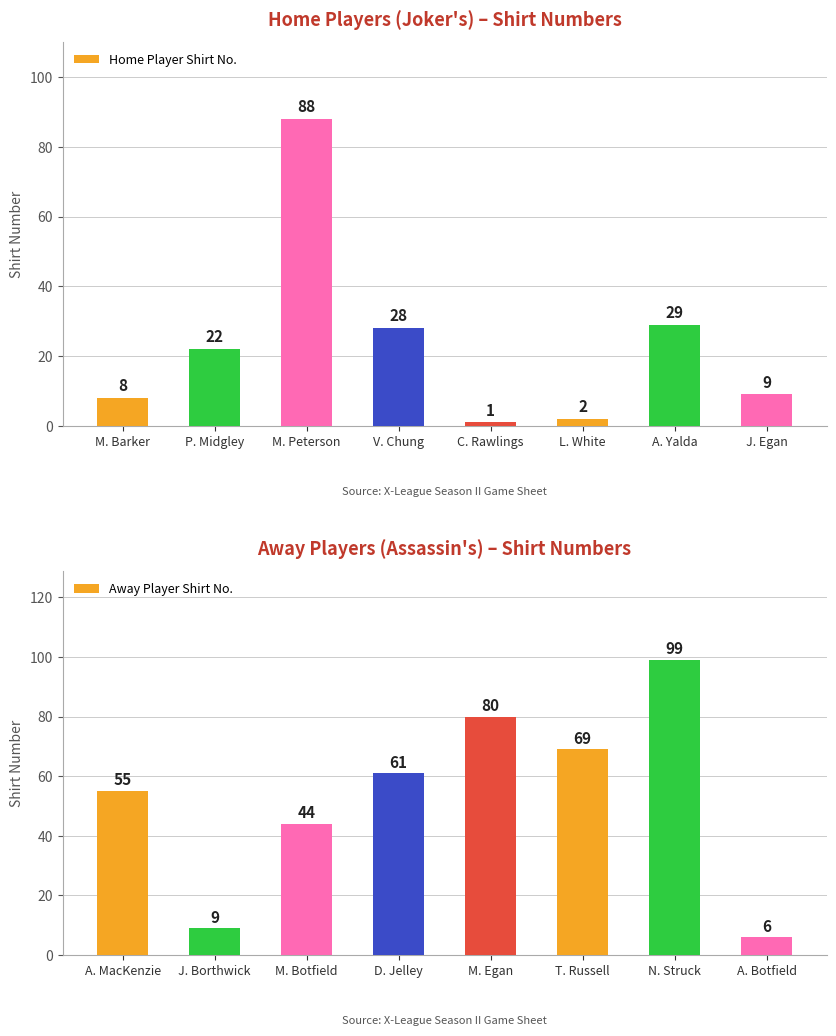

Reading left to right, list all the values displayed in this chart.

Home Player Shirt No.: 8	22	88	28	1	2	29	9
Away Player Shirt No.: 55	9	44	61	80	69	99	6